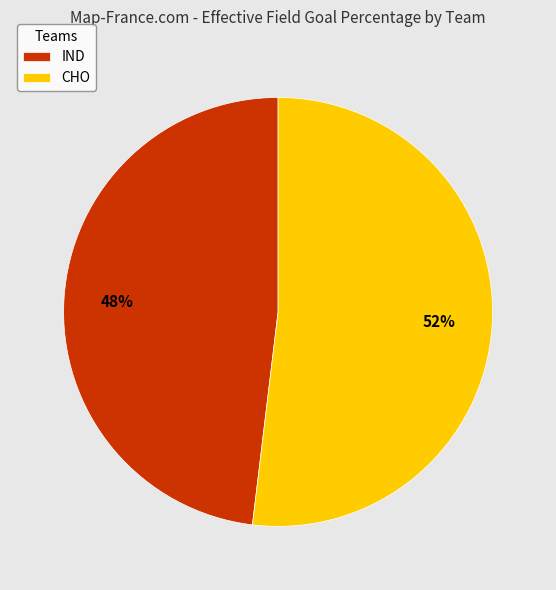

Between IND and CHO, which is larger?

CHO